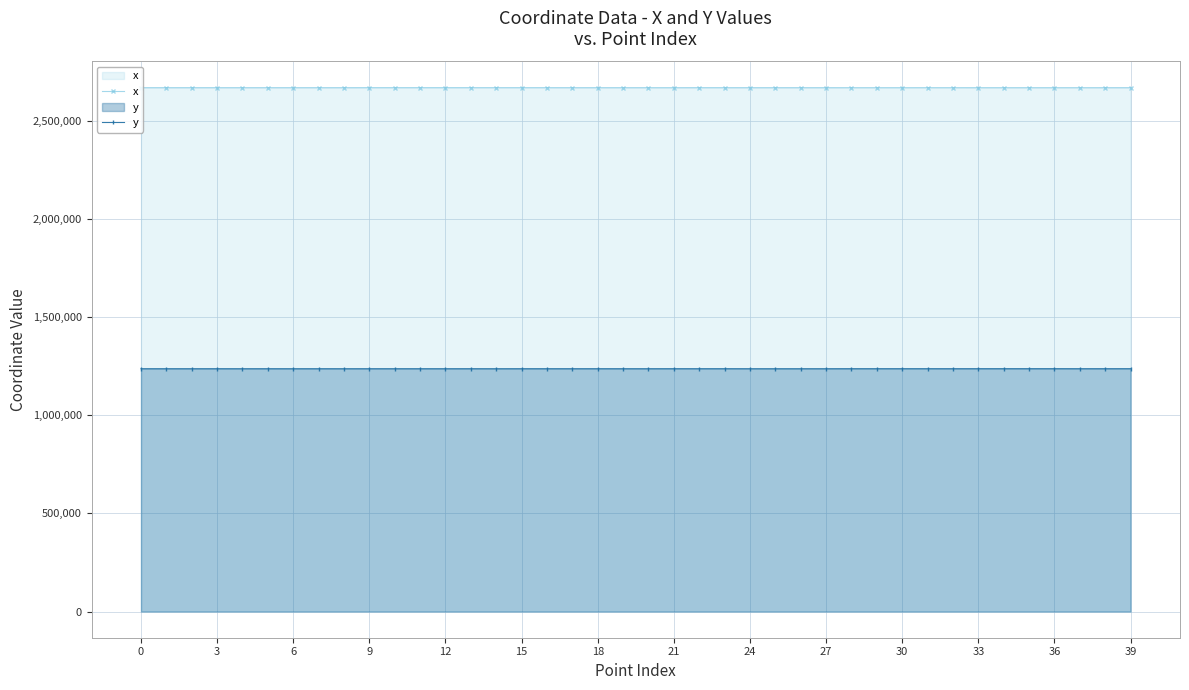

List the series in order of their overall mean, highest first.

x, y